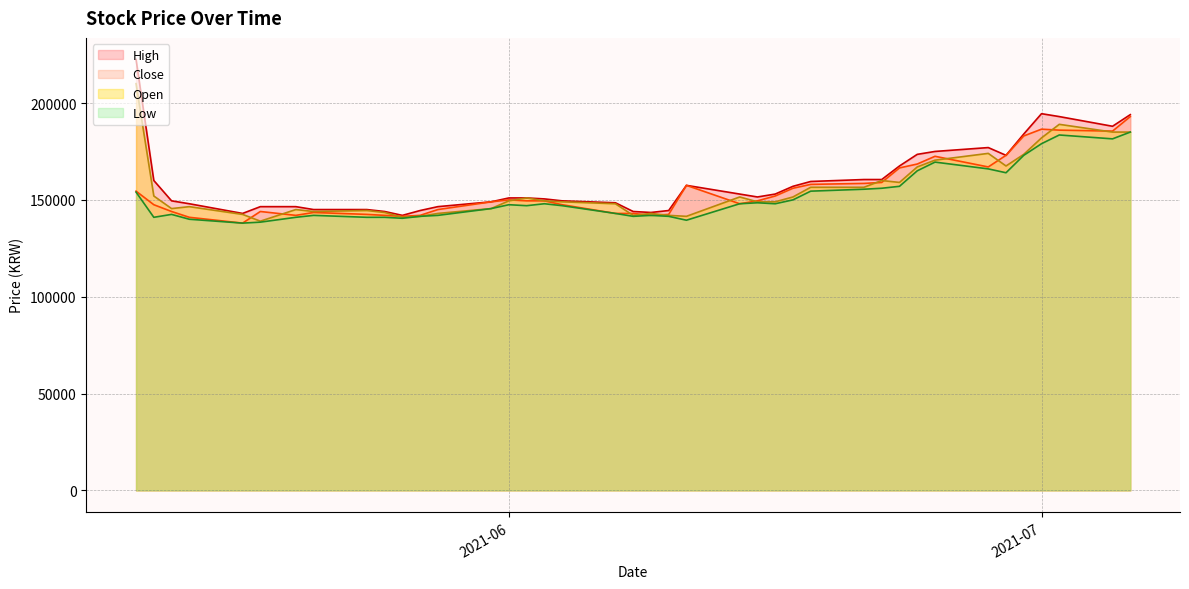

Reading left to right, what are all the values shown in this chart?

High: 222500	160000	149500	148000	143000	146500	146500	145000	145000	144000	142000	144500	146500	149000	151000	151000	150500	149500	148500	144000	143500	144500	157500	153000	151500	153000	157000	159500	160500	160500	167500	173500	175000	177000	173000	184000	194500	193000	188000	194000
Low: 154000	141000	142500	140000	138000	138500	141000	142000	141000	141000	140500	141500	142000	145500	147500	147000	148000	147000	143000	141500	142000	141500	139500	148000	148500	148000	150000	154500	155500	156000	157000	165000	169500	166000	164000	173000	179000	183500	181500	185000
Close: 154500	147500	144000	141000	138000	144000	142000	143500	142500	142000	141500	142000	145000	149000	150000	149500	149500	147500	143000	143000	142000	142500	157500	148000	149500	152000	156000	158000	158500	159000	166500	168500	172500	167000	173000	183000	186500	186000	185500	193000
Open: 210000	152000	145500	146500	142500	139000	145000	144000	144500	143500	141000	141500	143000	145500	149500	151000	149500	149000	148000	142000	143000	142000	141500	151500	149000	149000	151500	156500	156500	160000	159000	167000	170500	174000	167500	173500	182000	189000	185000	185000